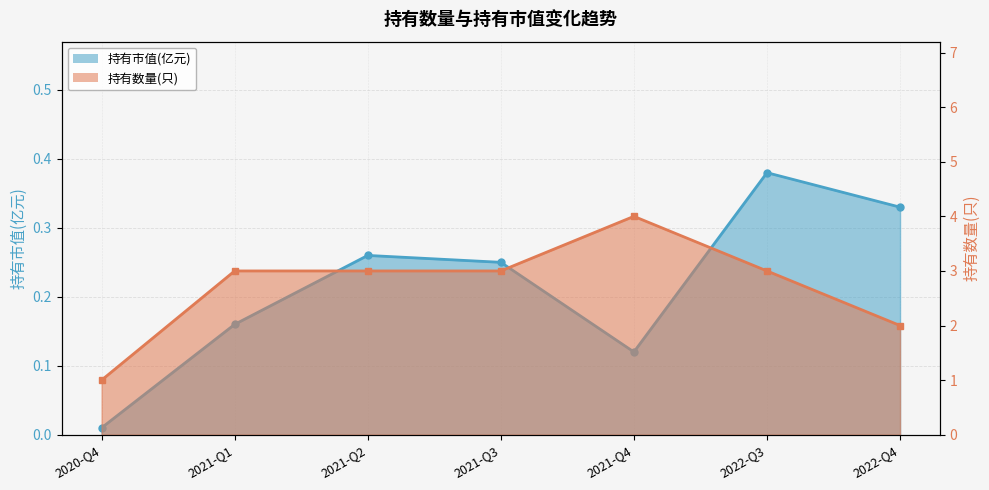

Reading left to right, list all the values displayed in this chart.

持有市值(亿元): 2020-Q4=0.0	2021-Q1=0.2	2021-Q2=0.3	2021-Q3=0.2	2021-Q4=0.1	2022-Q3=0.4	2022-Q4=0.3
持有数量(只): 2020-Q4=1.0	2021-Q1=3.0	2021-Q2=3.0	2021-Q3=3.0	2021-Q4=4.0	2022-Q3=3.0	2022-Q4=2.0